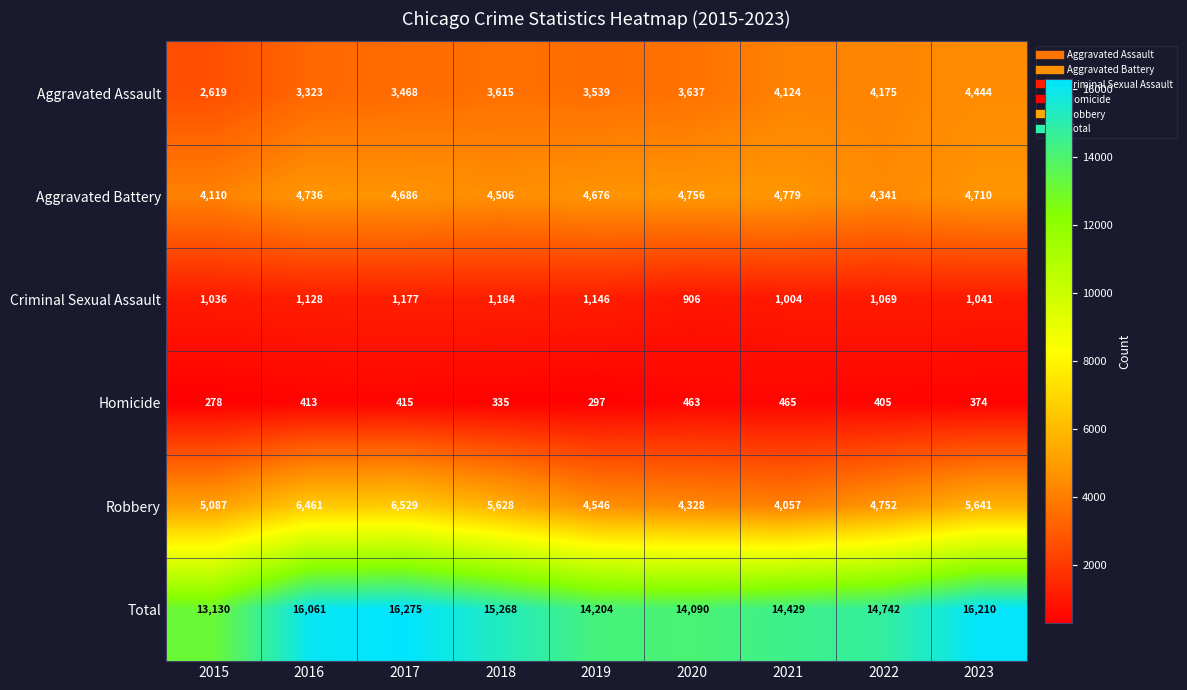

Rank the series at 2023 from lowest to highest value.

Homicide, Criminal Sexual Assault, Aggravated Assault, Aggravated Battery, Robbery, Total